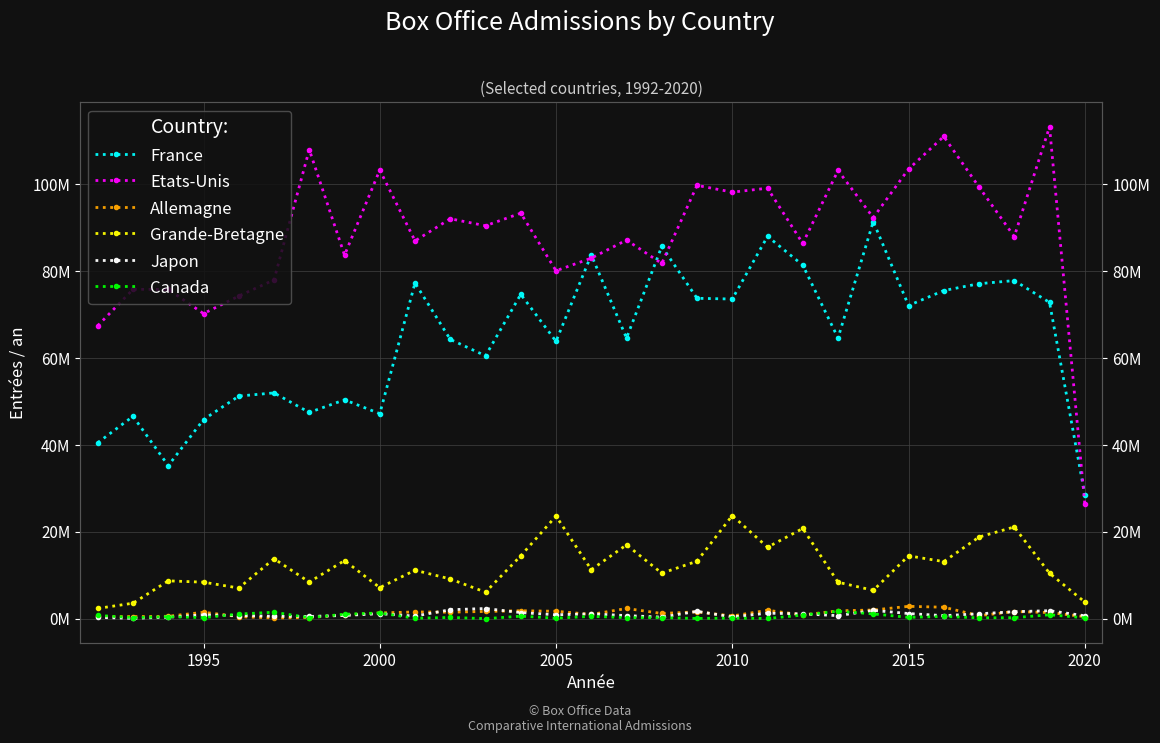

What is the smallest value displayed?

40103